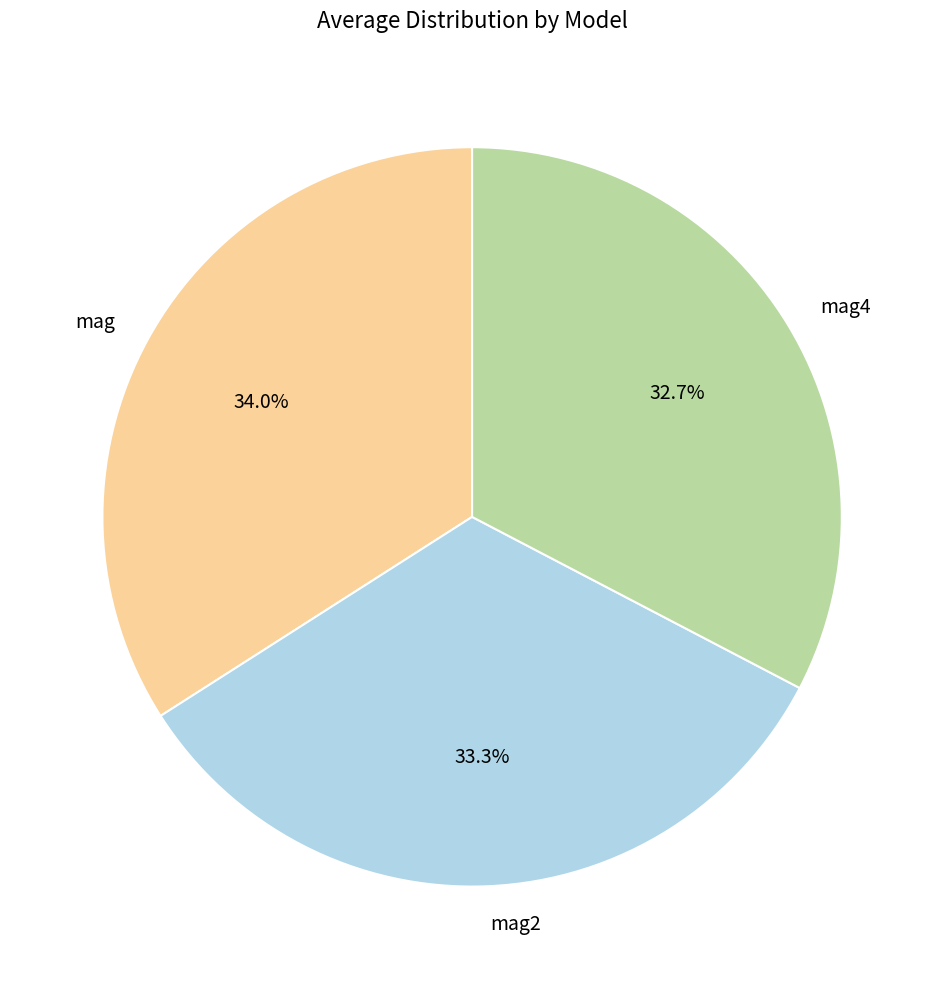

Rank the categories by value from lowest to highest.

mag4, mag2, mag